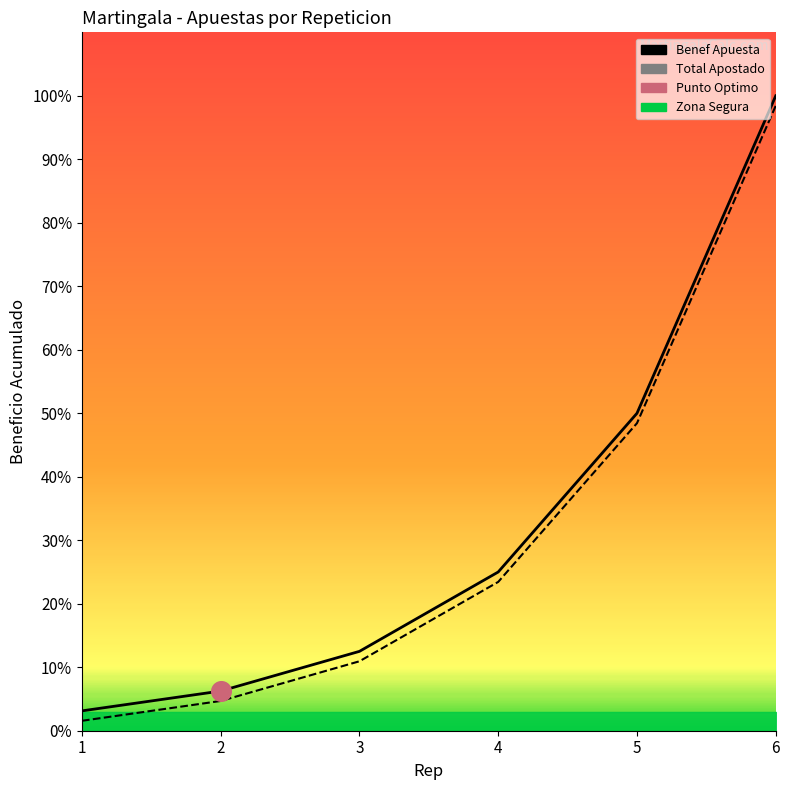

Which series contains the lowest Y value?

Total Apuesta